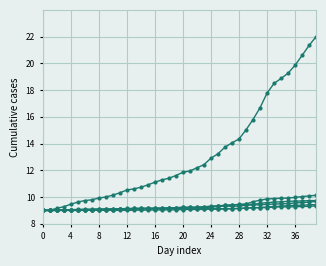

How many lines are shown in the chart?

6